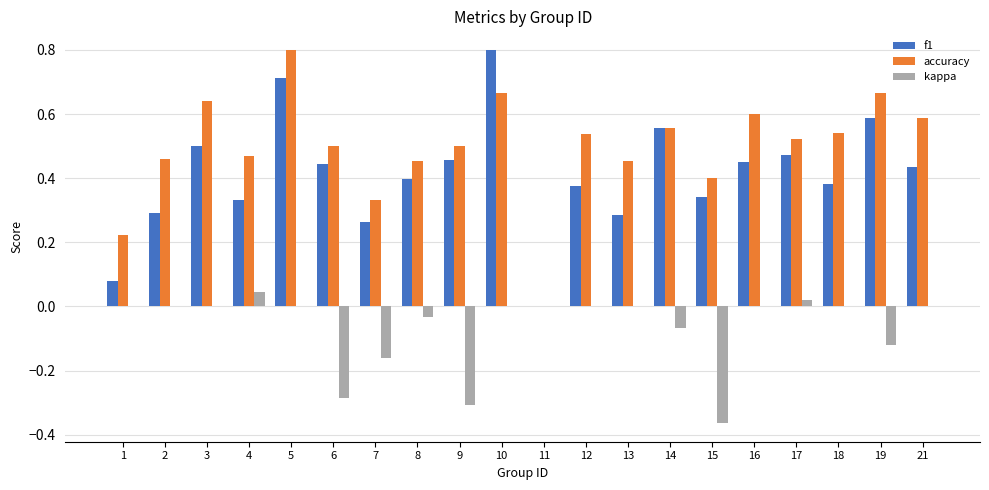

What value does the accuracy series have at 5?

0.8